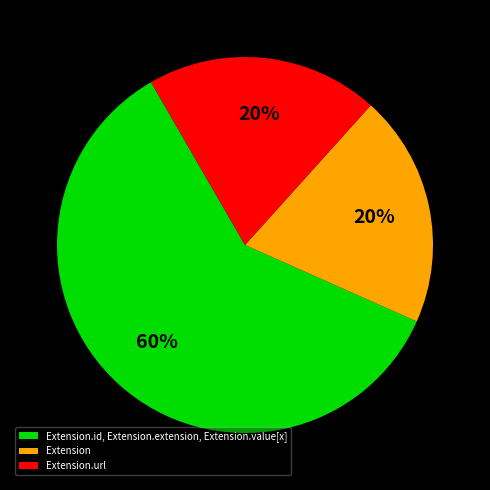

Which slice is the largest?

Extension.id, Extension.extension, Extension.value[x]